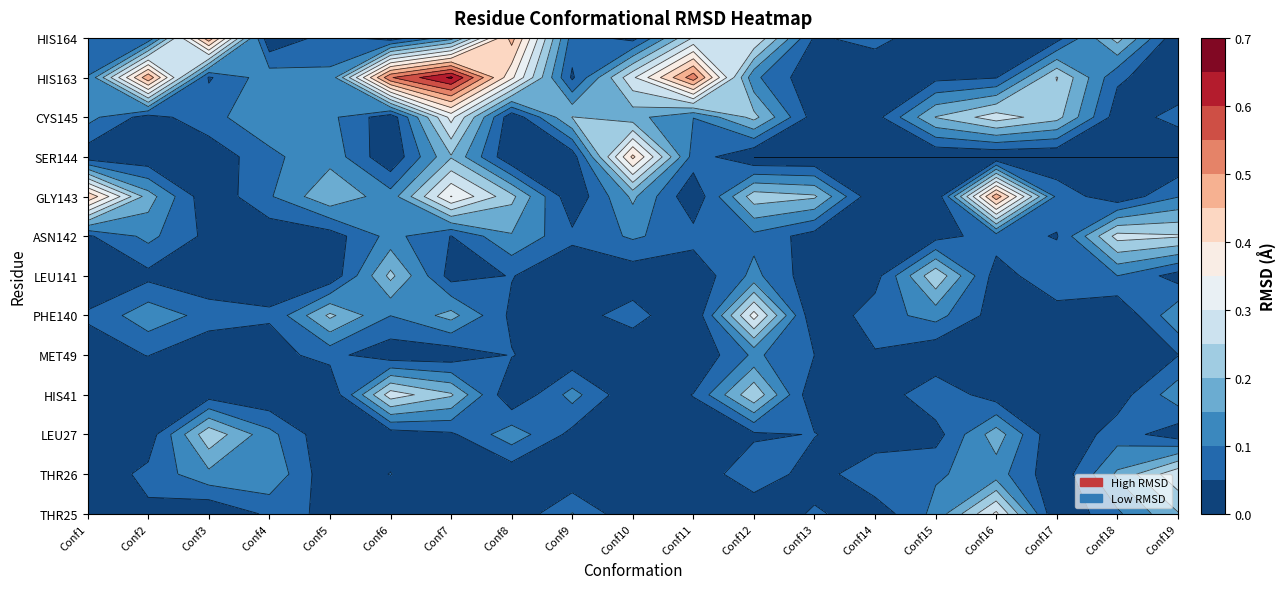

Is it true that HIS41 equals 0.0 at 9?

True